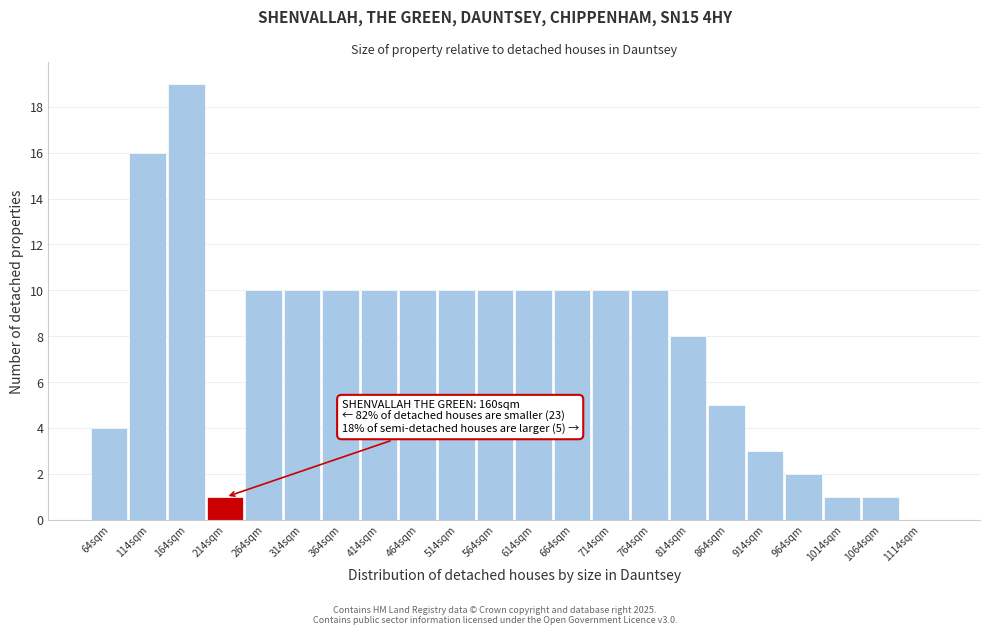

Reading right to left, transcribe all the data shown in this chart.

1114sqm=0	1064sqm=1	1014sqm=1	964sqm=2	914sqm=3	864sqm=5	814sqm=8	764sqm=10	714sqm=10	664sqm=10	614sqm=10	564sqm=10	514sqm=10	464sqm=10	414sqm=10	364sqm=10	314sqm=10	264sqm=10	214sqm=1	164sqm=19	114sqm=16	64sqm=4